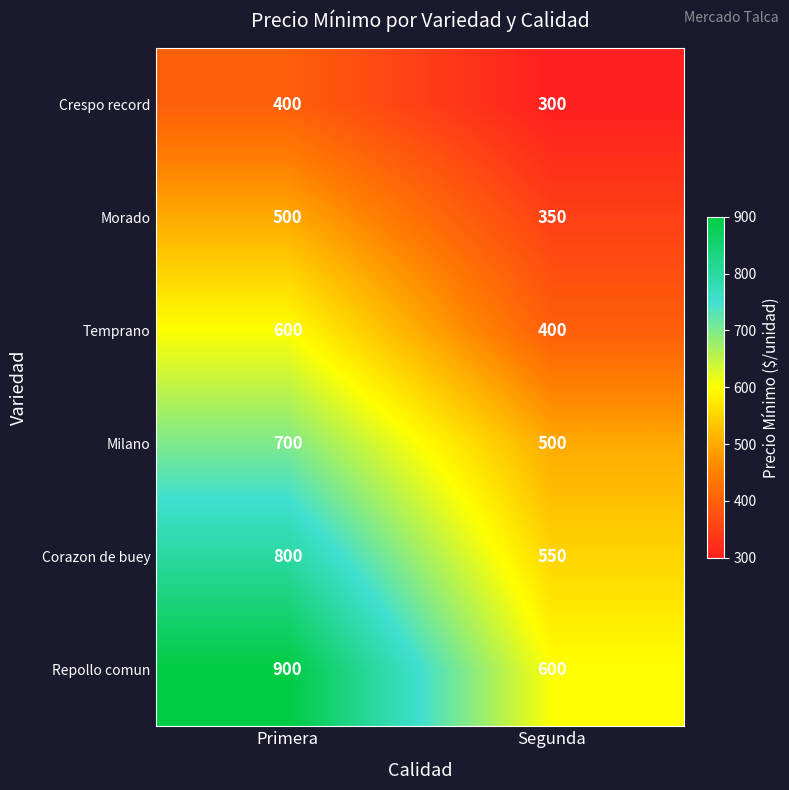

What is the difference between the Morado values at Primera and Segunda?

150